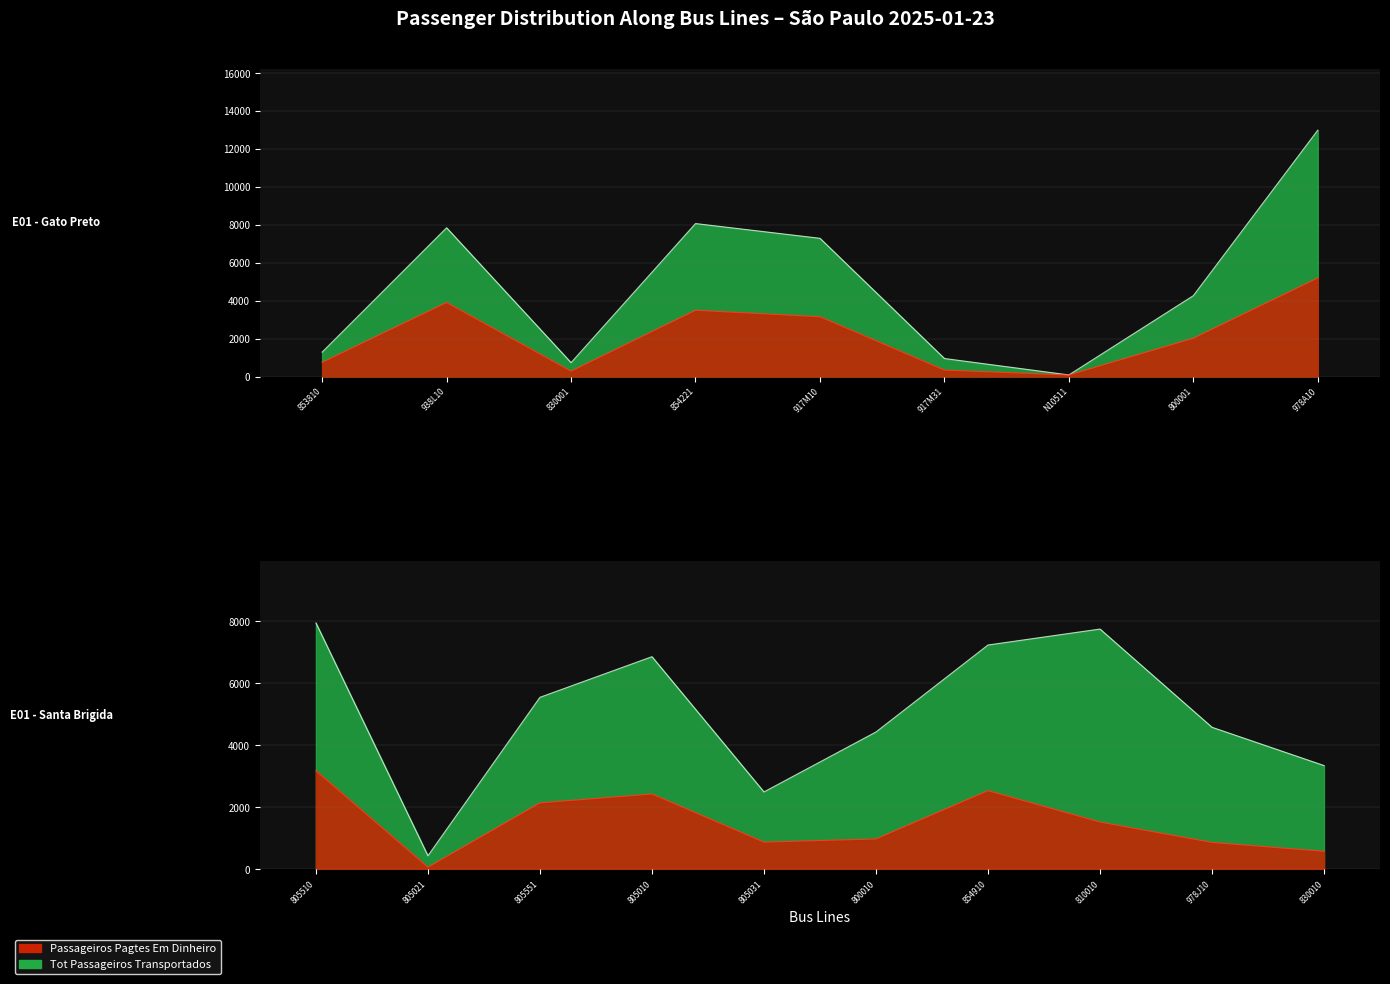

True or false: Passageiros Pagtes Em Dinheiro and Passageiros Pagantes cross at least once.

False